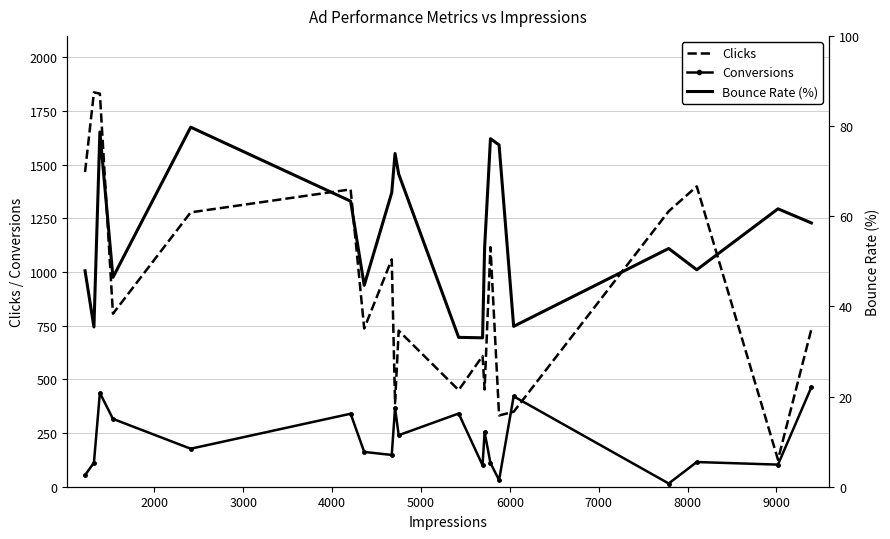

True or false: Bounce Rate (%) and Conversions cross at least once.

True